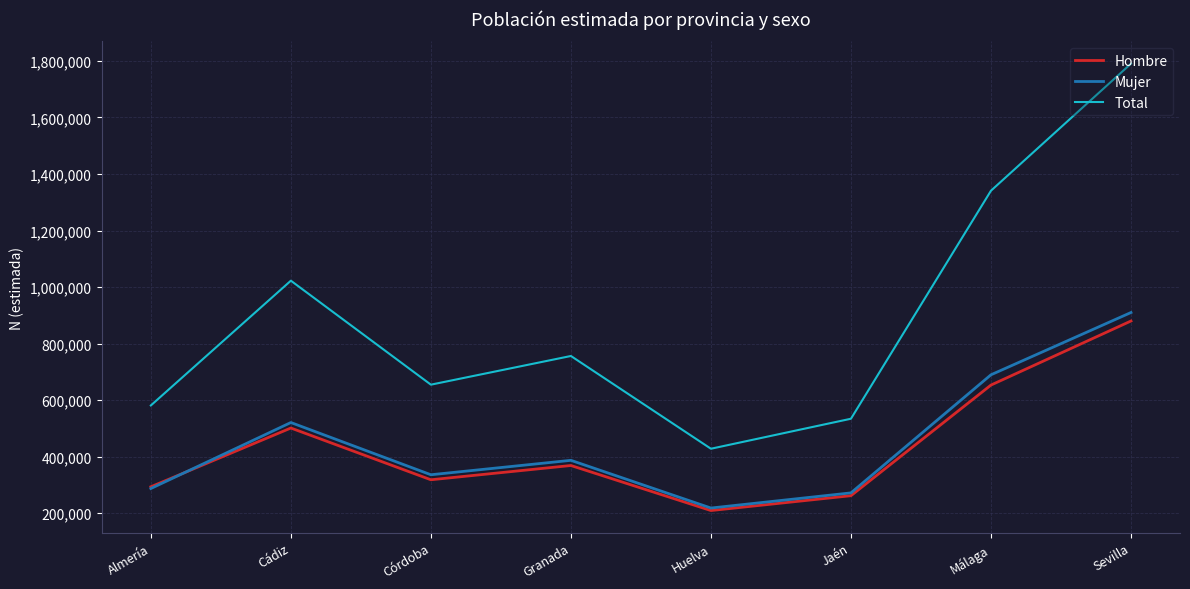

True or false: Total and Mujer cross at least once.

False